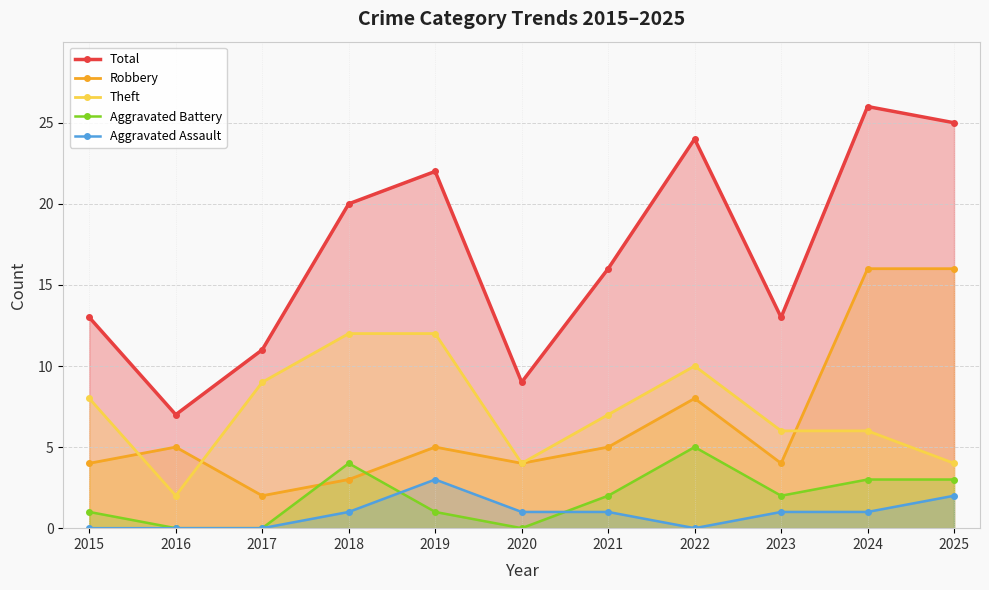

Rank the series by their maximum value, from lowest to highest.

Aggravated Assault, Aggravated Battery, Theft, Robbery, Total